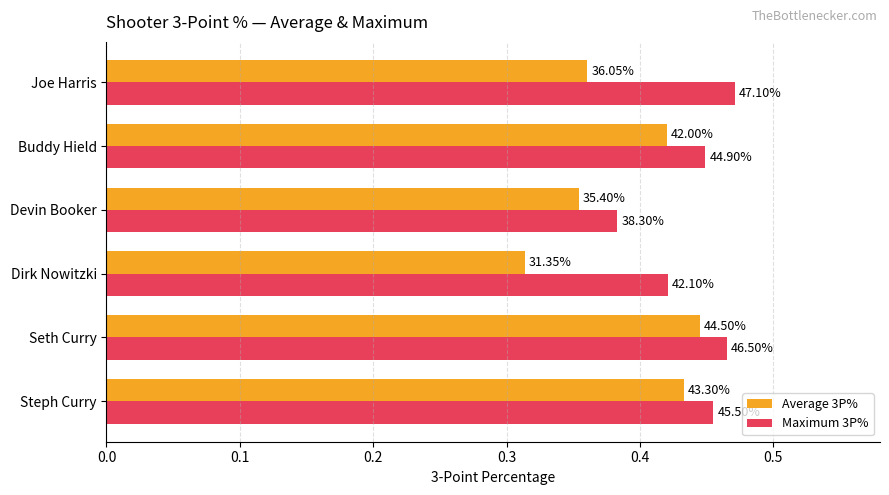

What are all the series names shown in the legend?

Average 3P%, Maximum 3P%